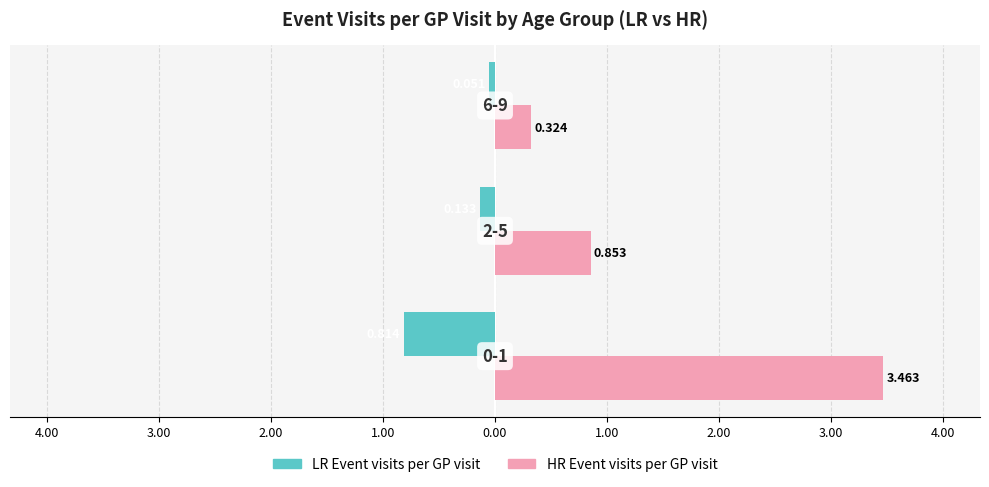

What are all the series names shown in the legend?

LR Event visits per GP visit, HR Event visits per GP visit